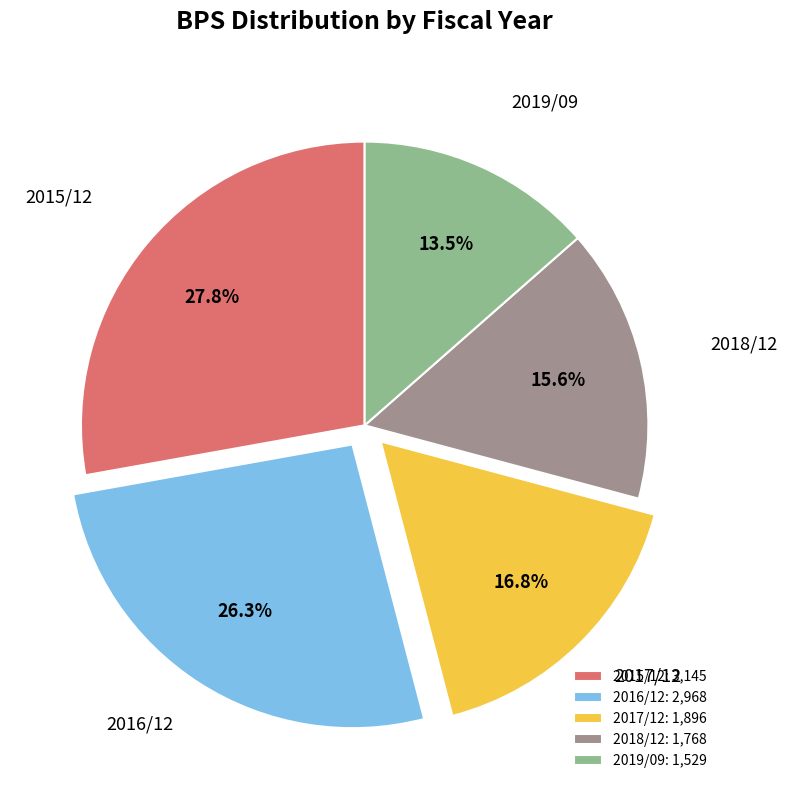

Does 2019/09 represent more than half of the total?

No